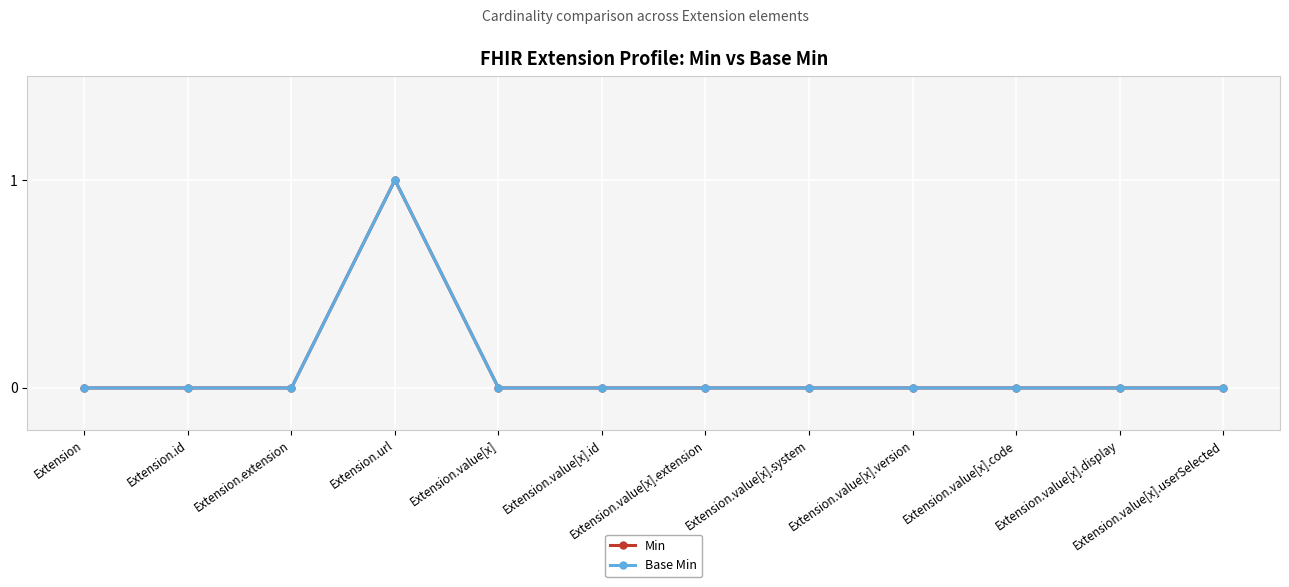

What is the label of the 1st point from the left?

Extension